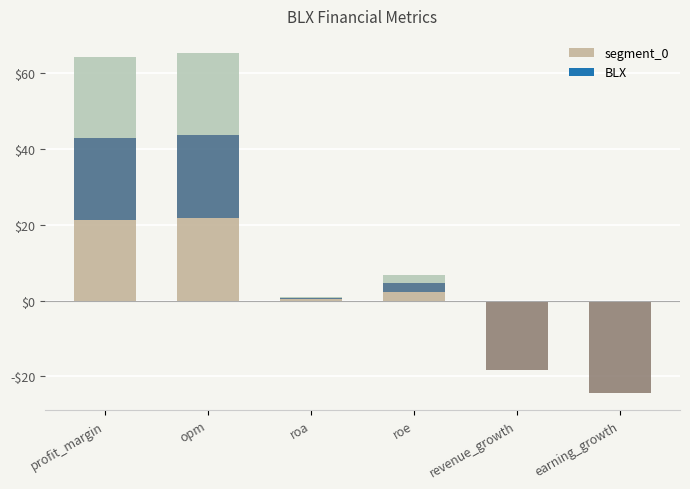

At which label does the data first exceed 2?

profit_margin